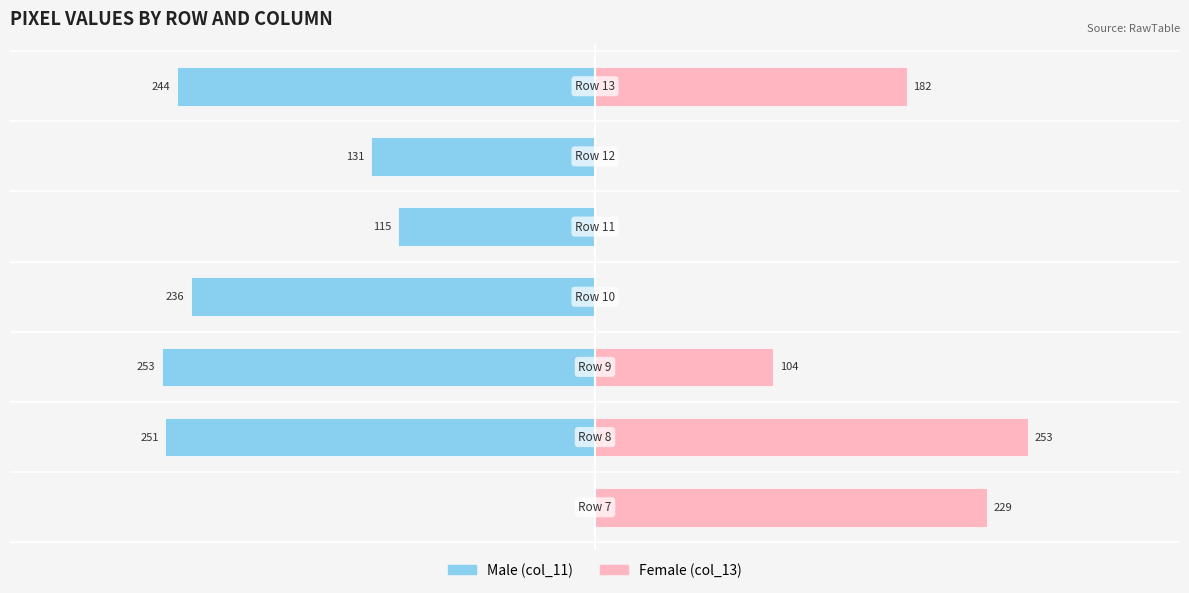

Reading left to right, transcribe all the data shown in this chart.

Male: −150=0.0	−100=-99.2	−50=-100.0	0=-93.3	50=-45.5	100=-51.8	150=-96.4
Female: −150=90.5	−100=100.0	−50=41.1	0=0.0	50=0.0	100=0.0	150=71.9